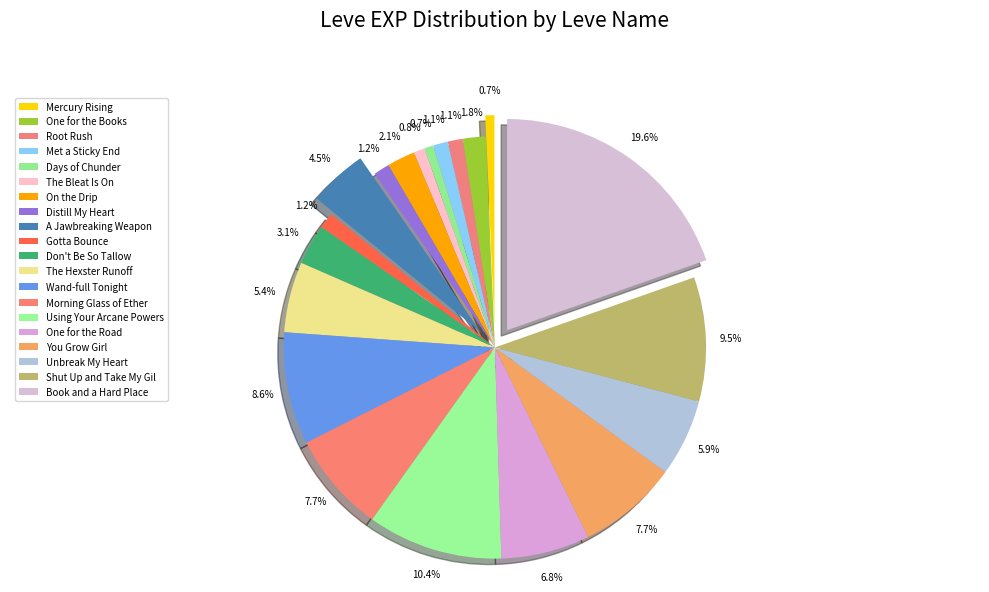

What is the change in value from On the Drip to A Jawbreaking Weapon?

+2730